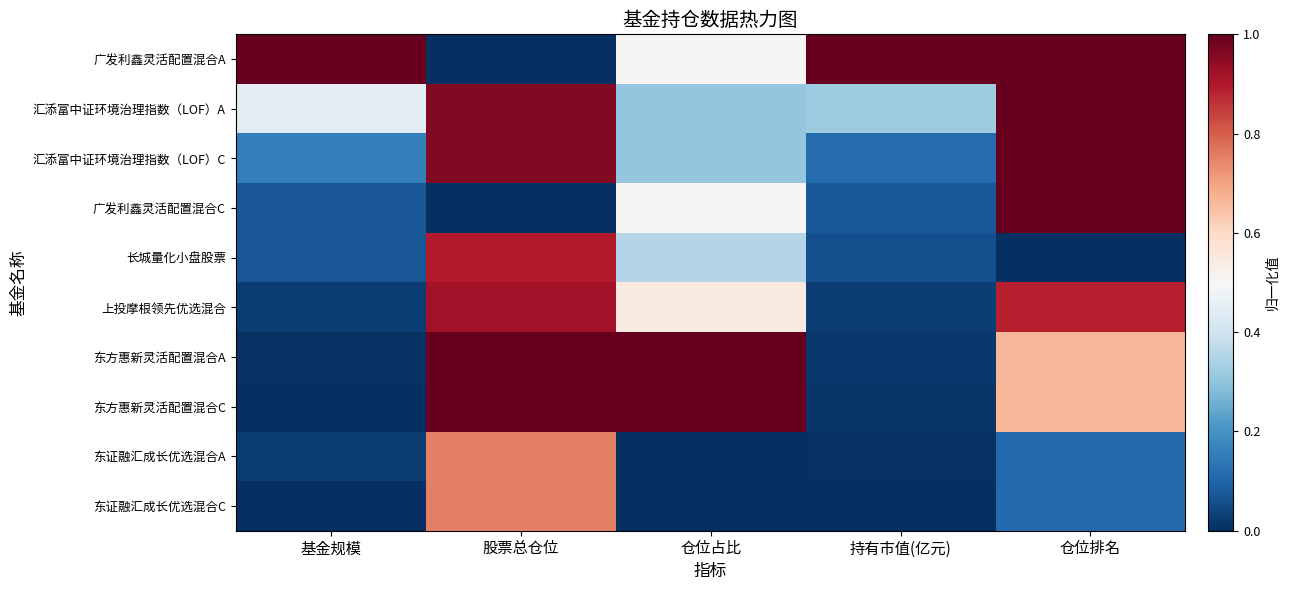

Between 股票总仓位 and 仓位排名, which series saw the biggest shift?

广发利鑫灵活配置混合A